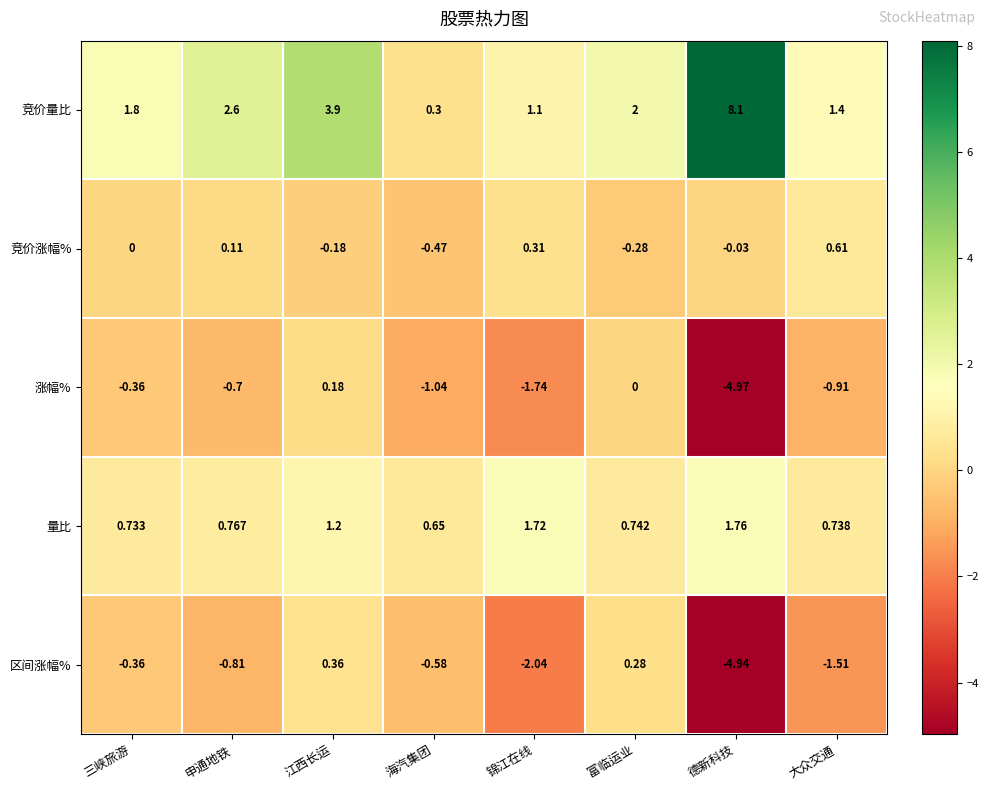

Where is 竞价涨幅% nearest to the value 0?

三峡旅游